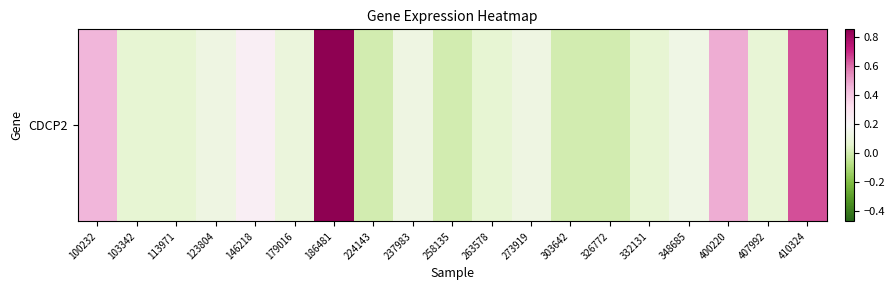

The chart shows a value of 0.0 at 326772. True or false?

True